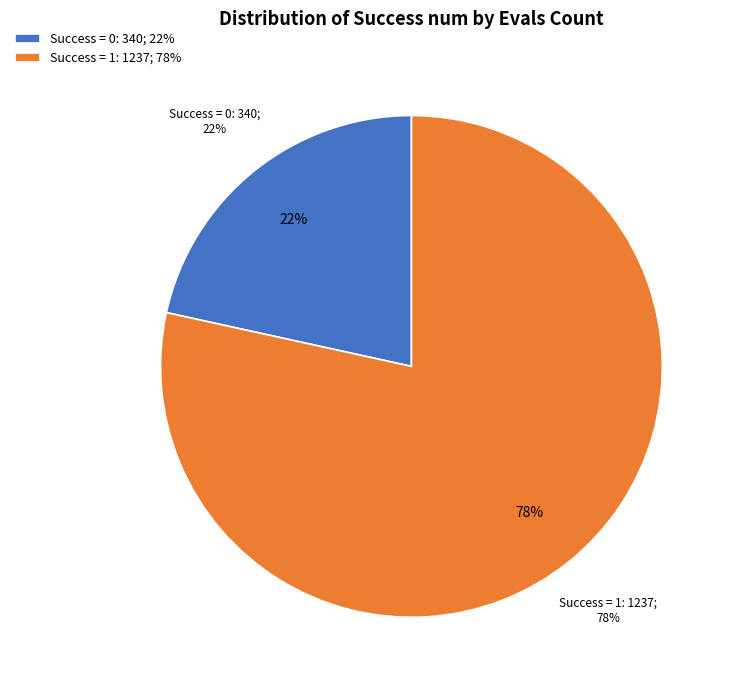

Is the sum of 0 and 1 greater than half?

Yes